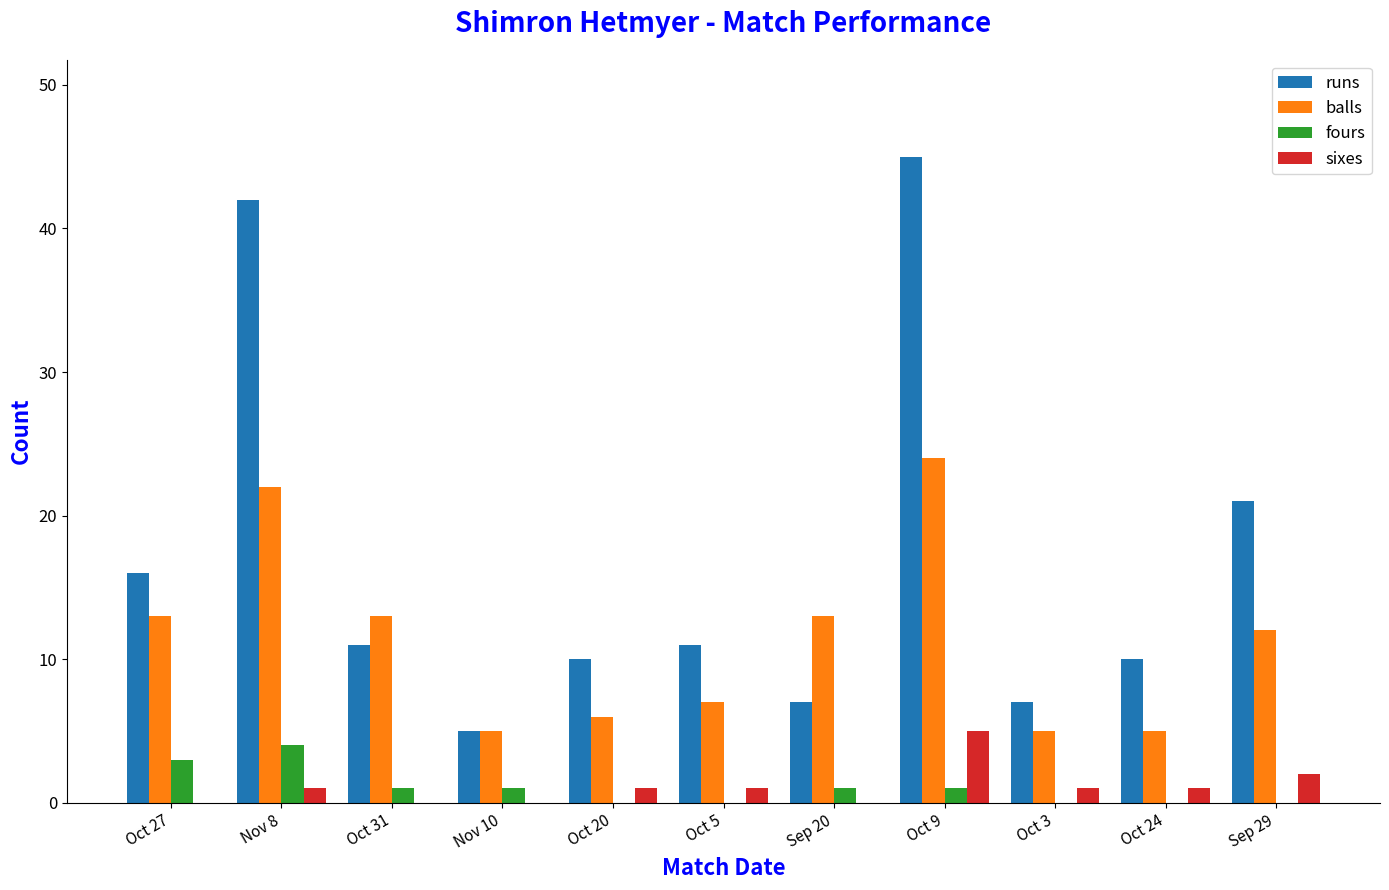

Is the value of sixes at Oct 9 greater than the value of fours at Oct 20?

Yes